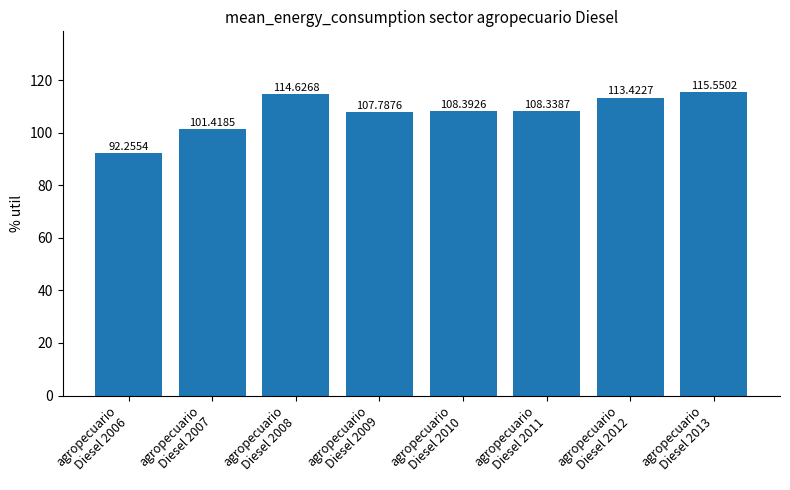

What is the value of the 5th bar from the left?

108.4